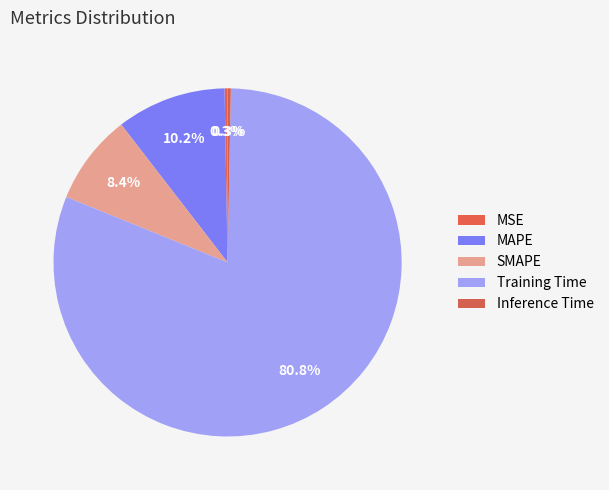

Which slice is the smallest?

MSE